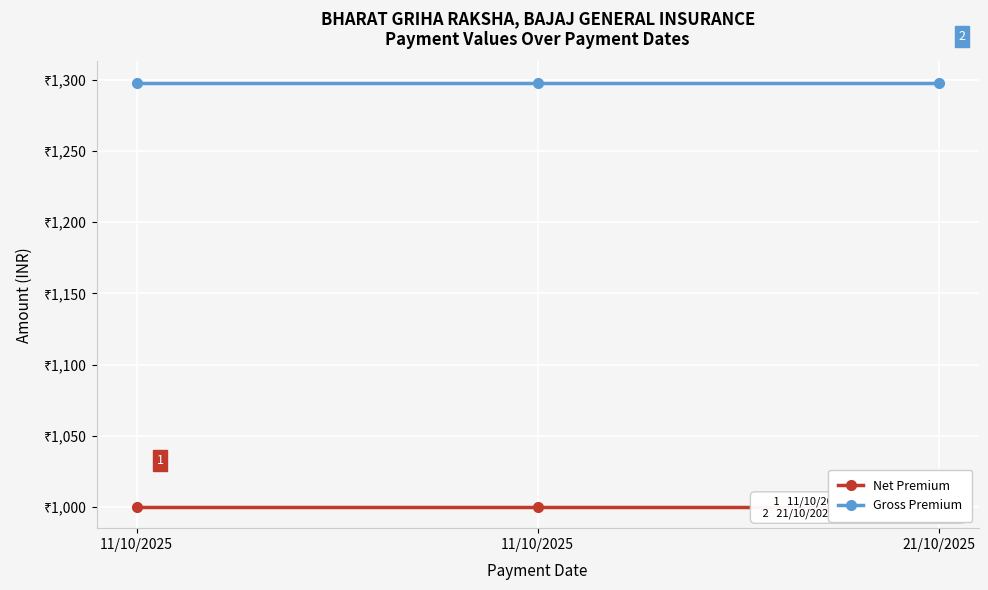

What are all the series names shown in the legend?

Net Premium, Gross Premium